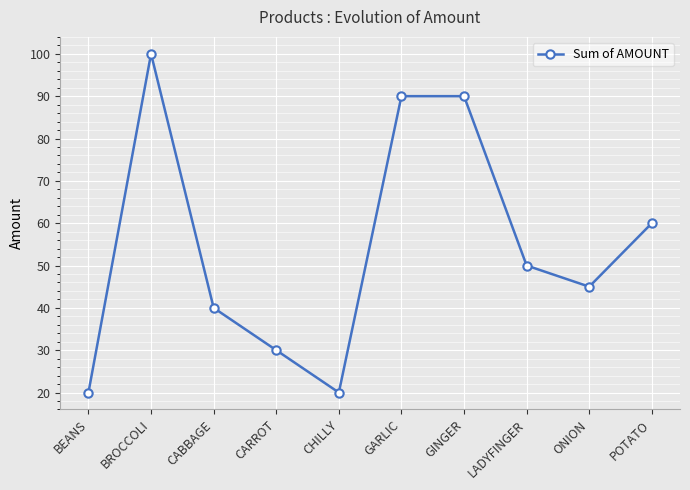

Count the number of data series in this chart.

1